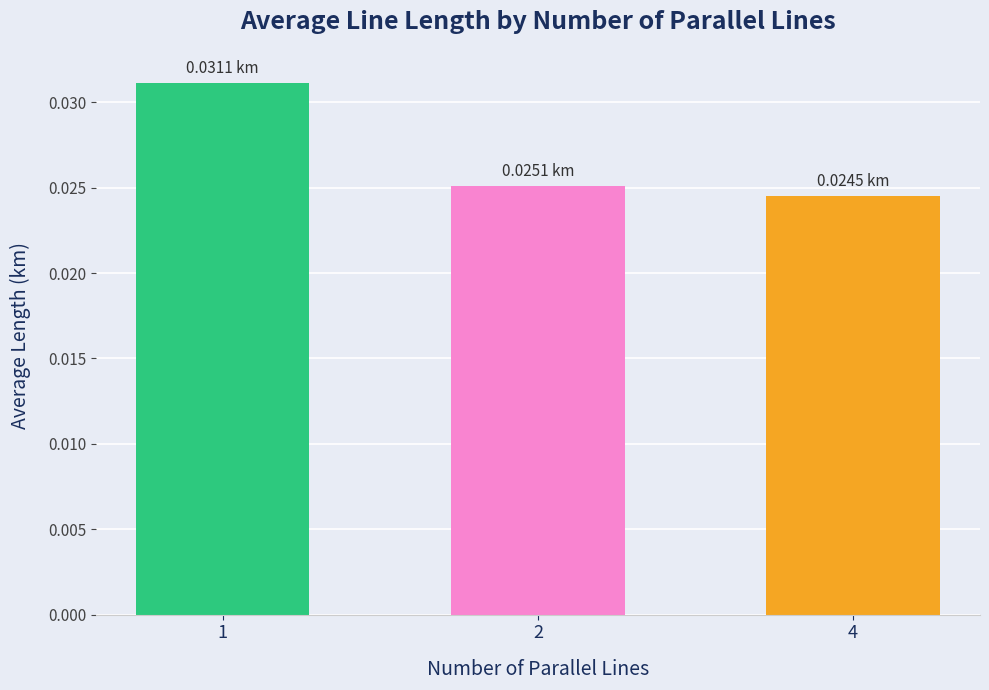

How many values are between 0 and 1?

3